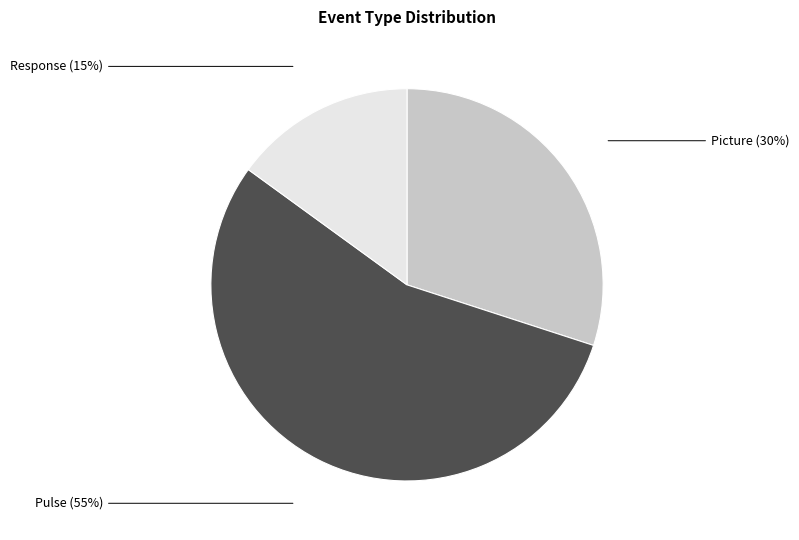

To the nearest percent, what is the average slice percentage?

33%